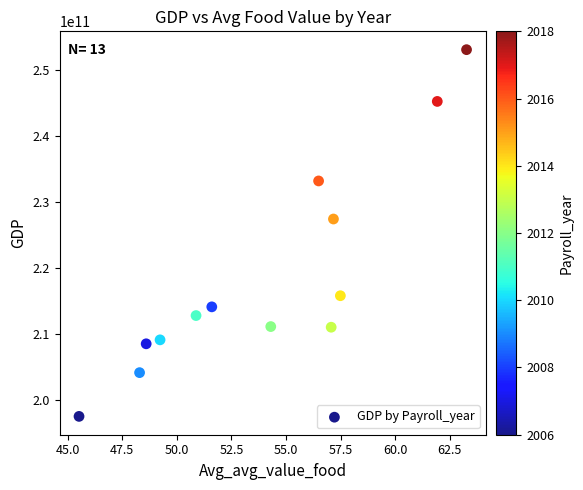

What is the range of Y values (max minus min)?

55575029350.4